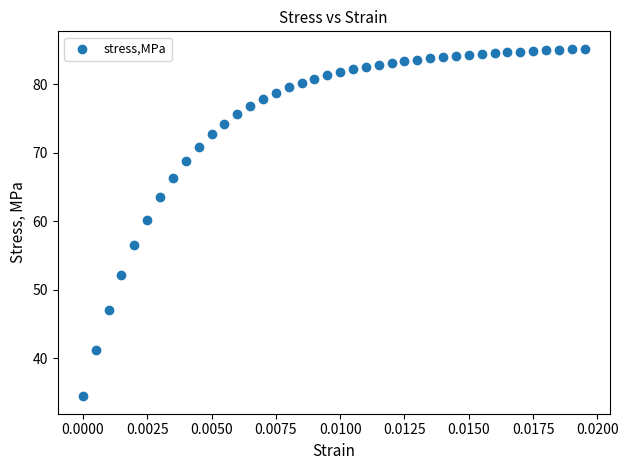

What is the range of Y values (max minus min)?

50.7